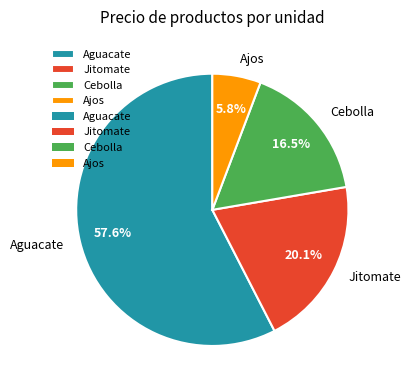

How many slices are in this pie chart?

4